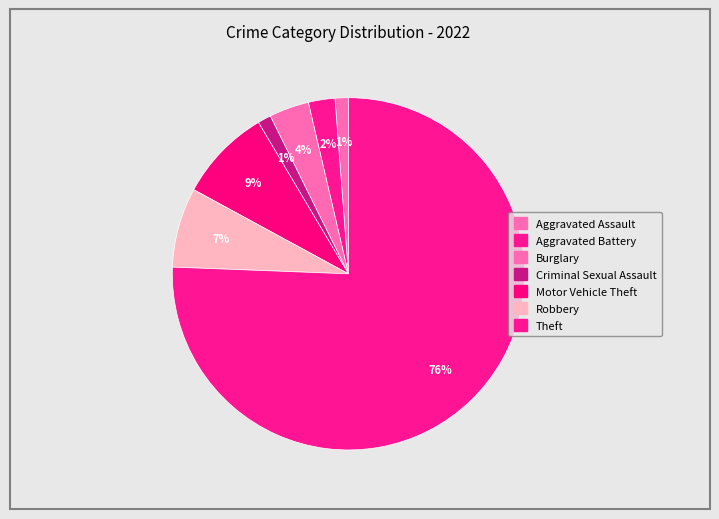

Count the number of slices in the pie.

7